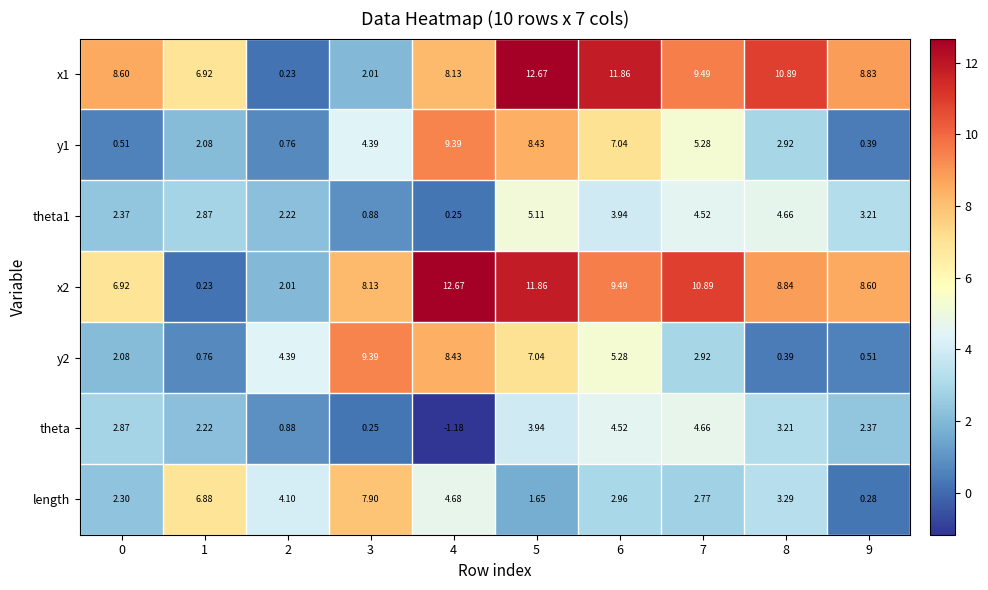

Is the value of theta at 8 greater than the value of length at 6?

Yes